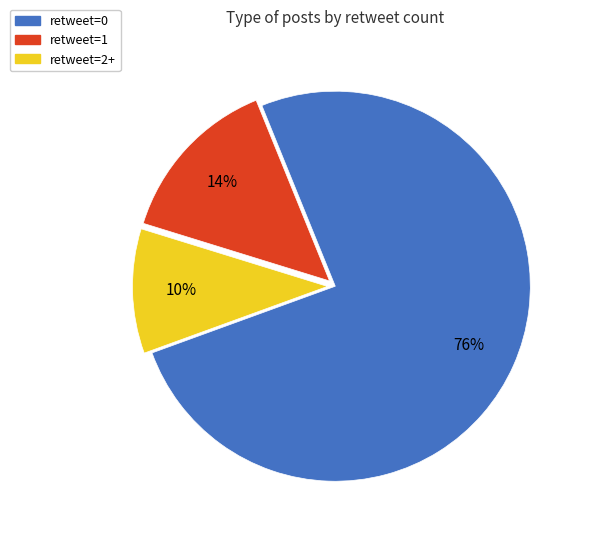

Which slice is the largest?

retweet=0